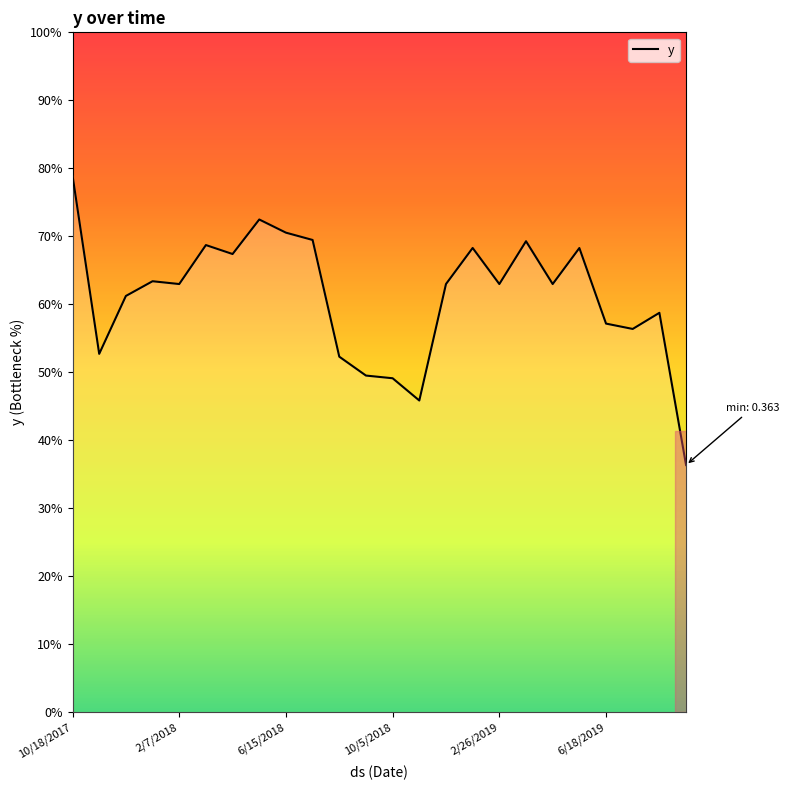

How many interior local valleys (lower than both neighbors) does the data have?

7